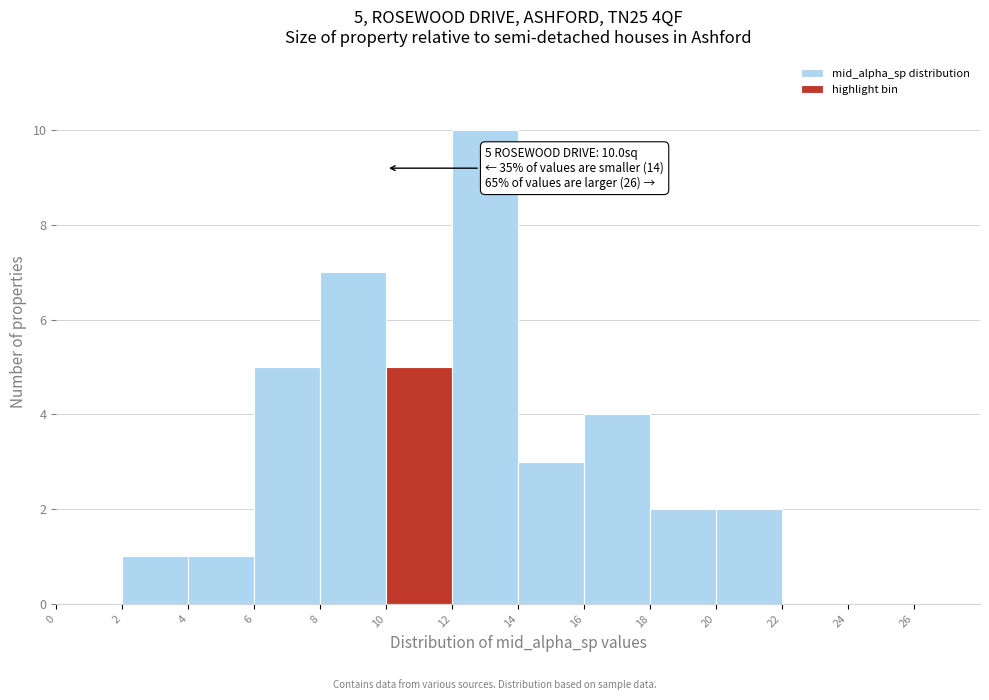

Over which range of the x-axis is the bar tallest?

12 to 14